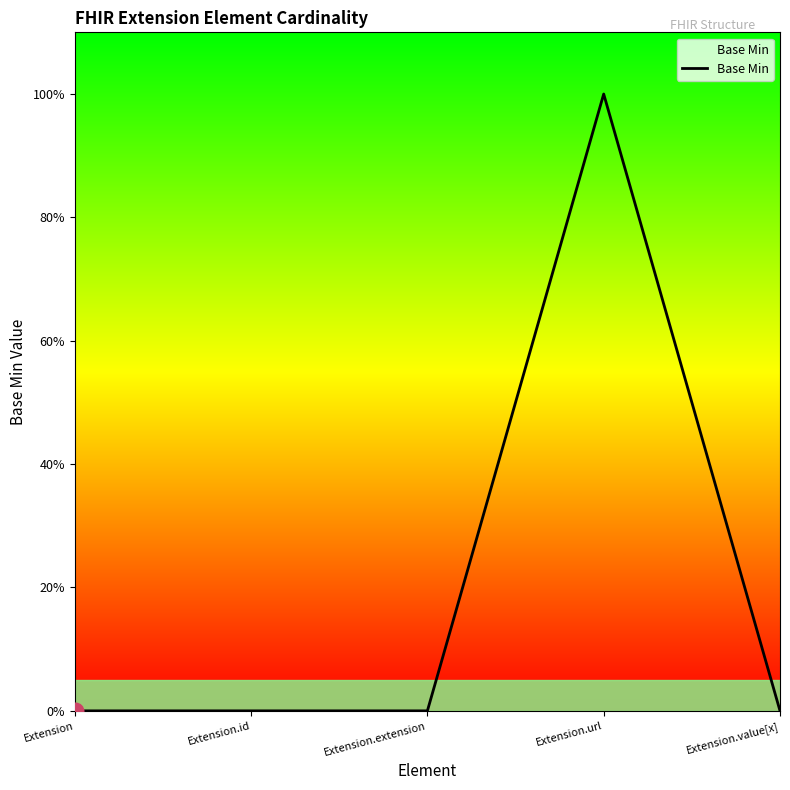

Is it true that the value at Extension.extension is 0?

True